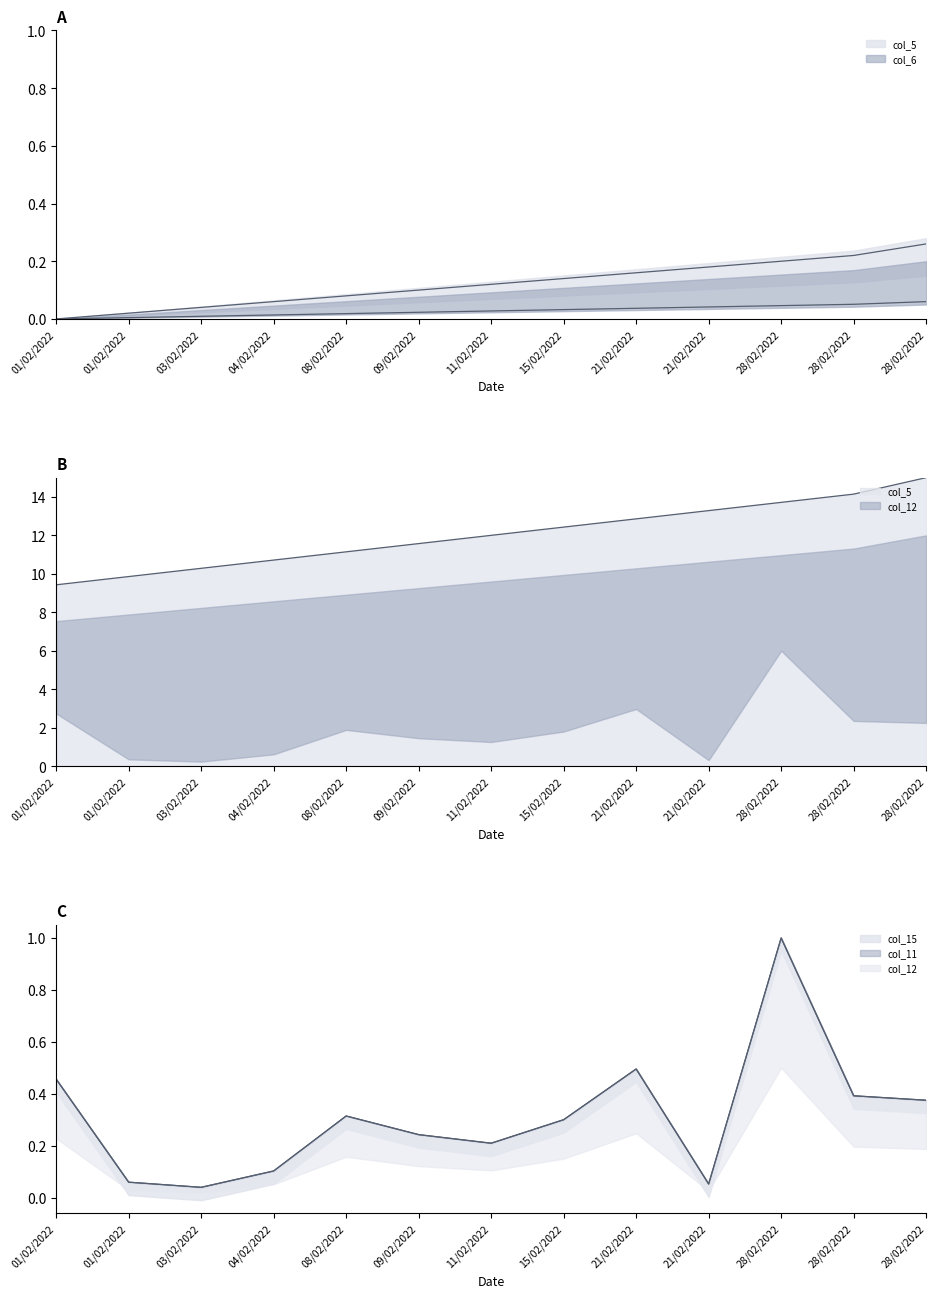

How many interior local peaks does the col_11 series have?

3